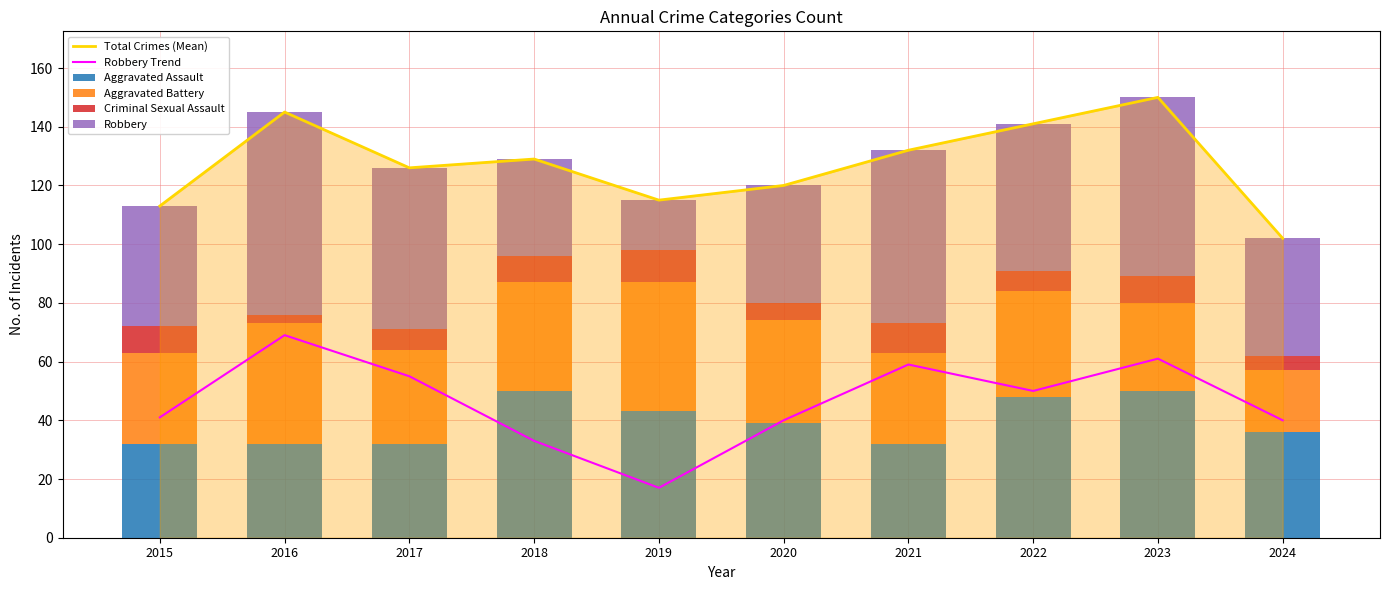

Is the value of Aggravated Battery at 2018 greater than the value of Aggravated Assault at 2016?

Yes